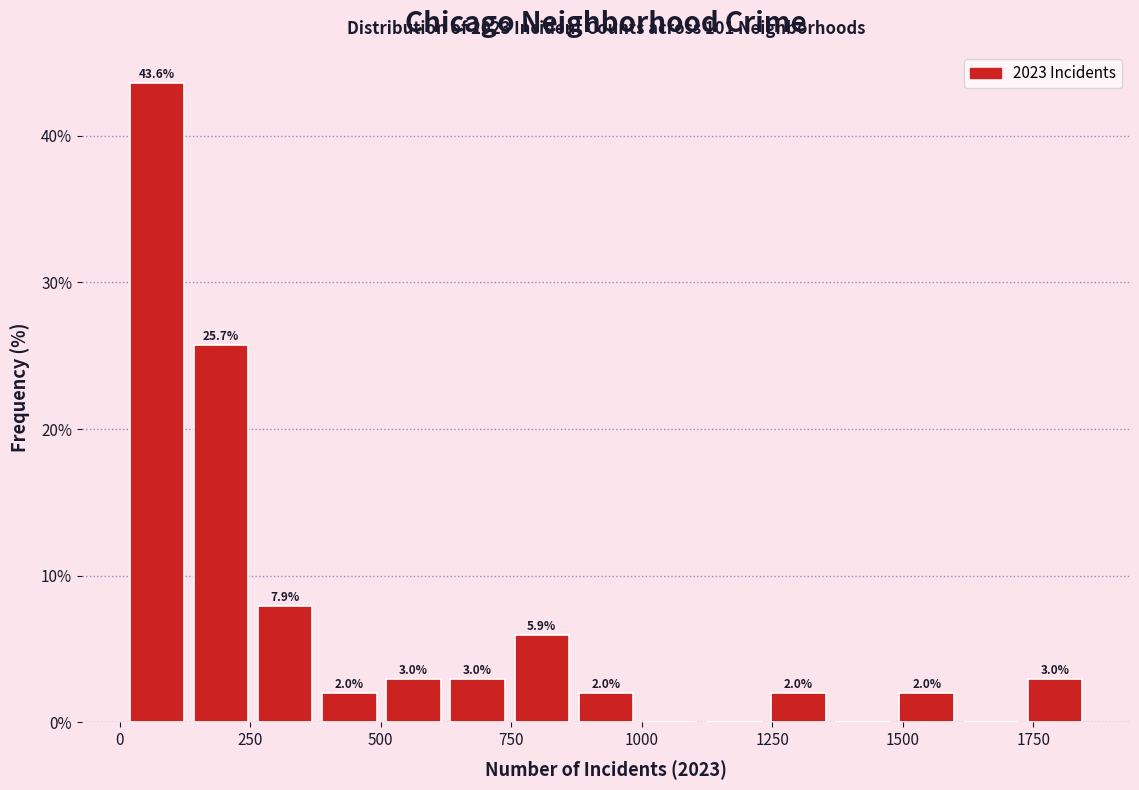

Around what value on the x-axis is the tallest bar? Give the approximate position of its centre, as read against the axis.

50